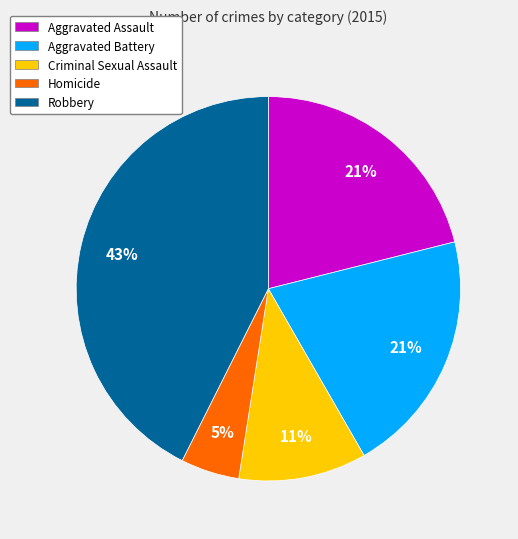

Between Aggravated Assault and Robbery, which is larger?

Robbery